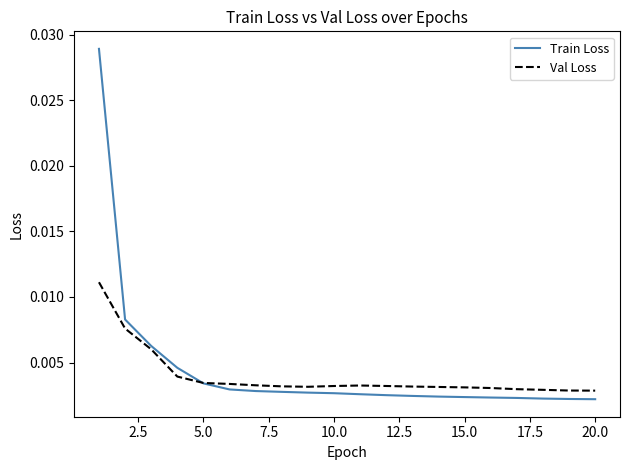

Rank the series by their maximum value, from lowest to highest.

Val Loss, Train Loss